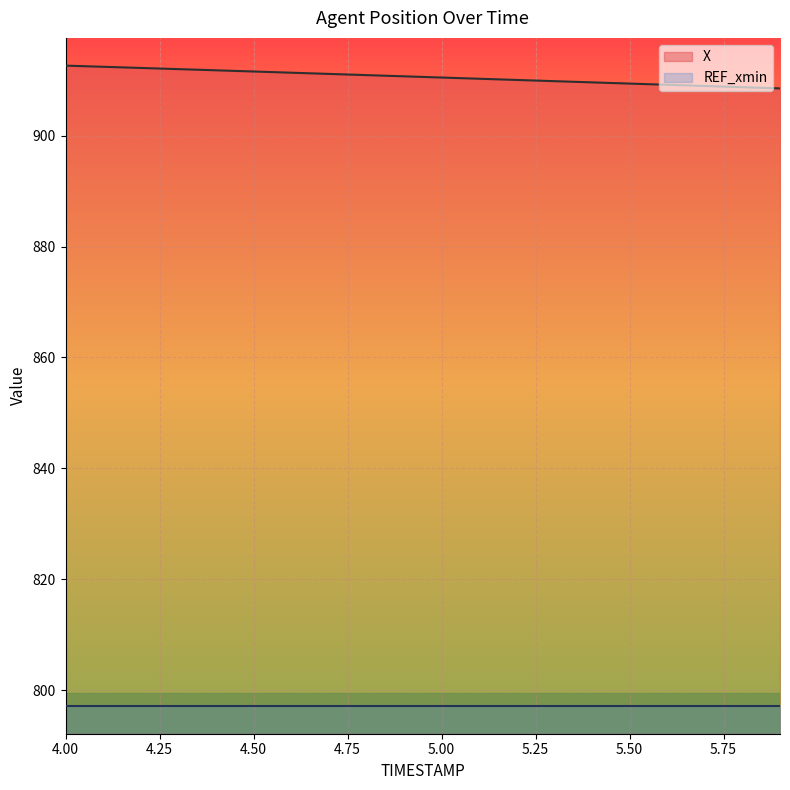

How many categories are shown in the chart?

20